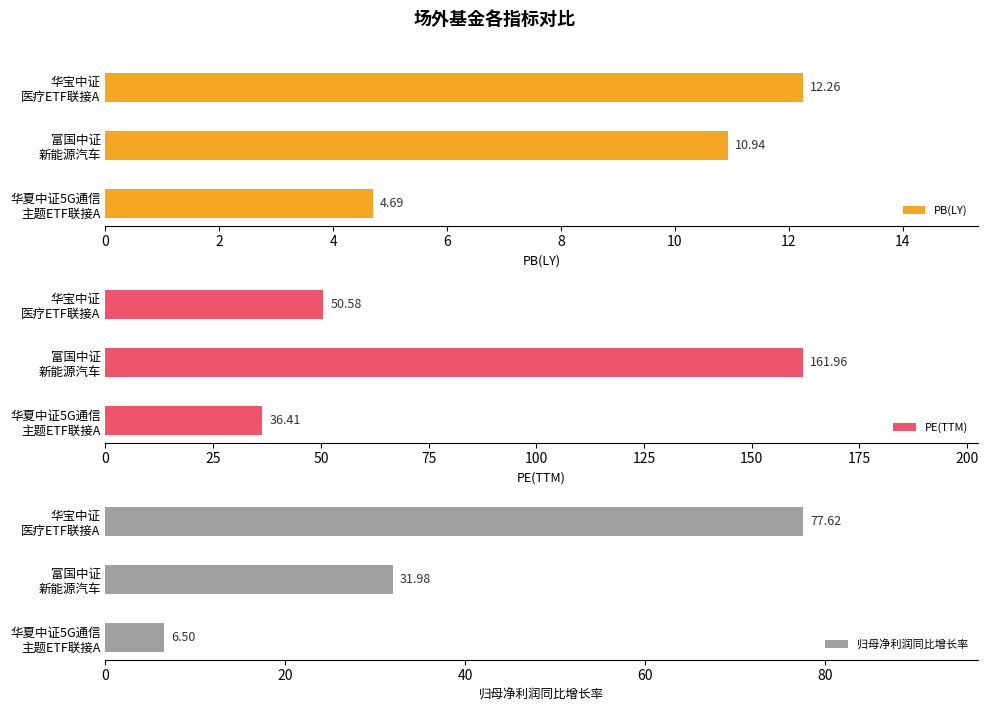

Reading left to right, what are all the values shown in this chart?

PB(LY): 4.7	10.9	12.3
PE(TTM): 36.4	162.0	50.6
归母净利润同比增长率: 6.5	32.0	77.6